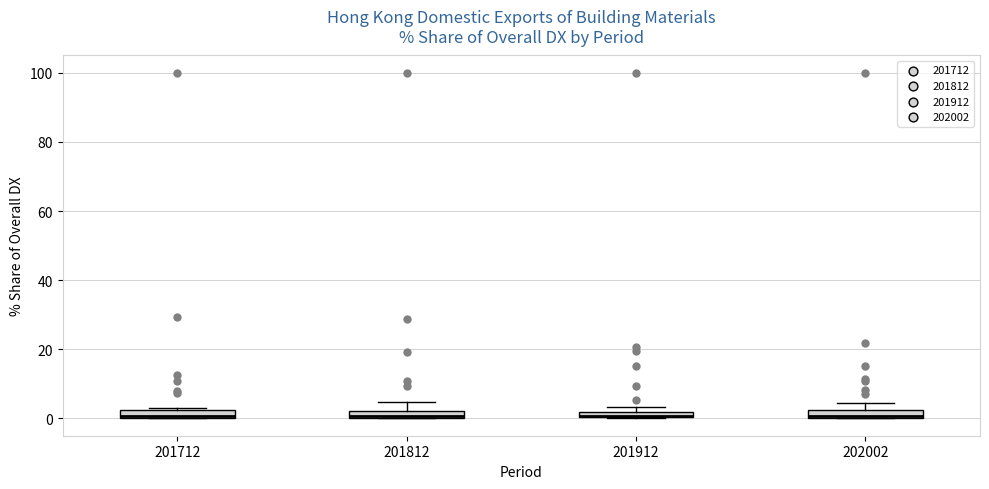

Where is the lower edge of the box at x = 202002 on the y-axis? The values are not printed on the chart, so give them approximately, as read against the axis.

0